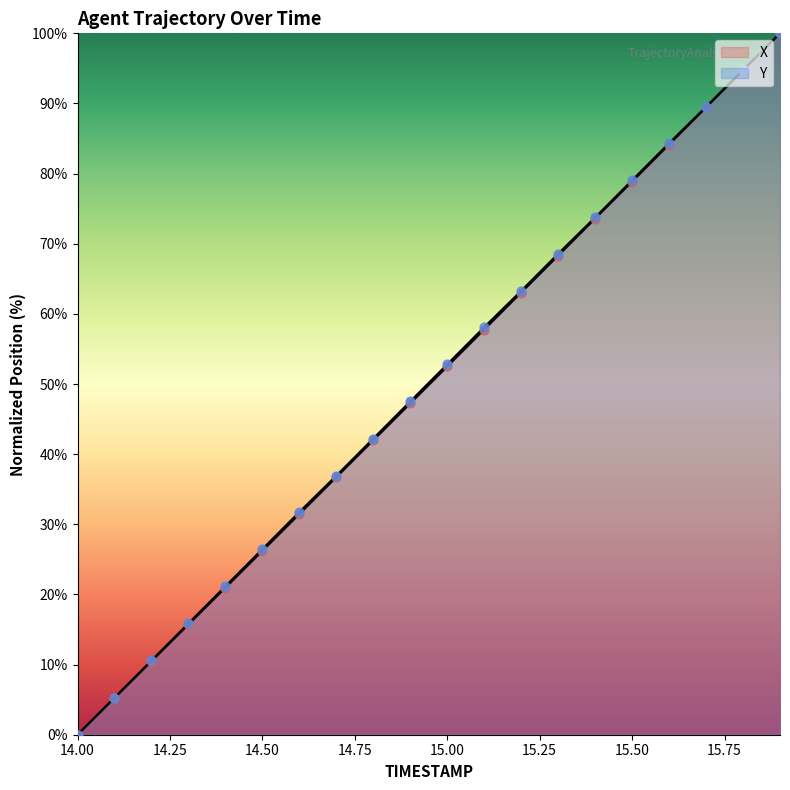

How many lines are shown in the chart?

2